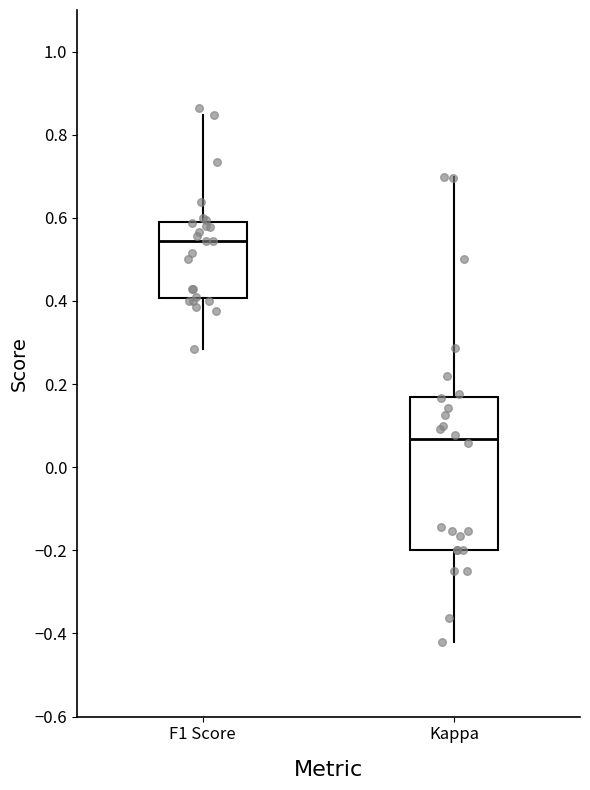

Reading left to right, transcribe this box plot: for each box, give where its median line is, the range the box spans, and where its two whiskers end, as read against the y-axis. The values are not printed on the chart, so give them approximately, as read against the axis.

F1 Score: median 0.54, box 0.40 to 0.58, whiskers 0.28 to 0.84
Kappa: median 0.06, box -0.20 to 0.16, whiskers -0.42 to 0.70